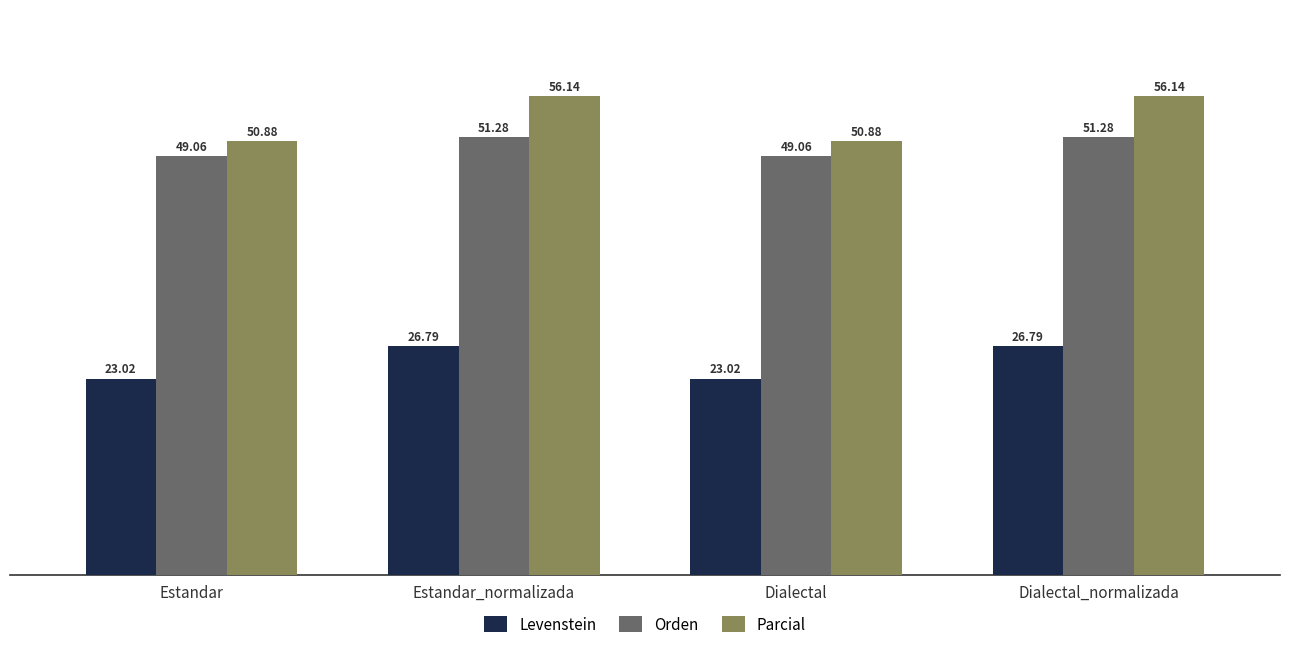

Rank the series at Estandar from highest to lowest value.

Parcial, Orden, Levenstein